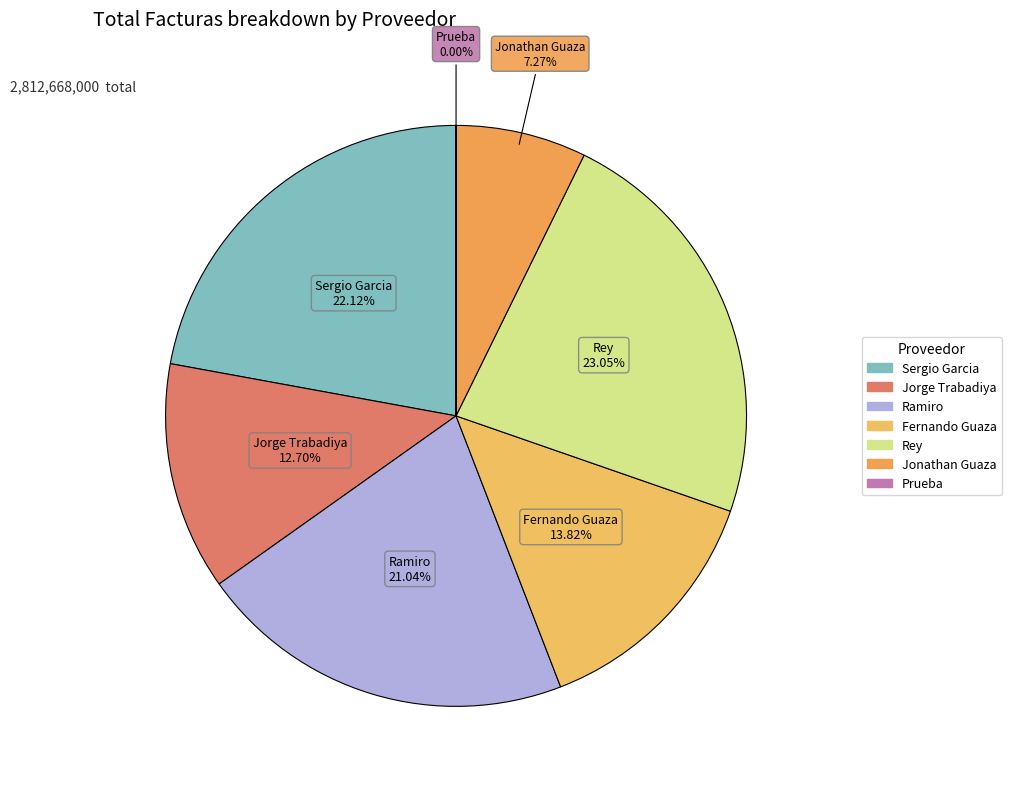

Is there a majority slice in this chart?

No